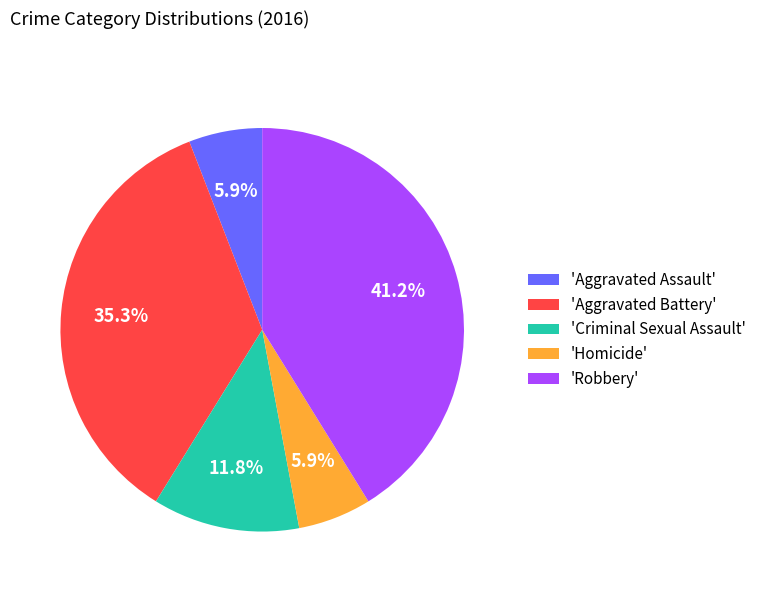

Is the sum of 'Homicide' and 'Aggravated Assault' greater than half?

No